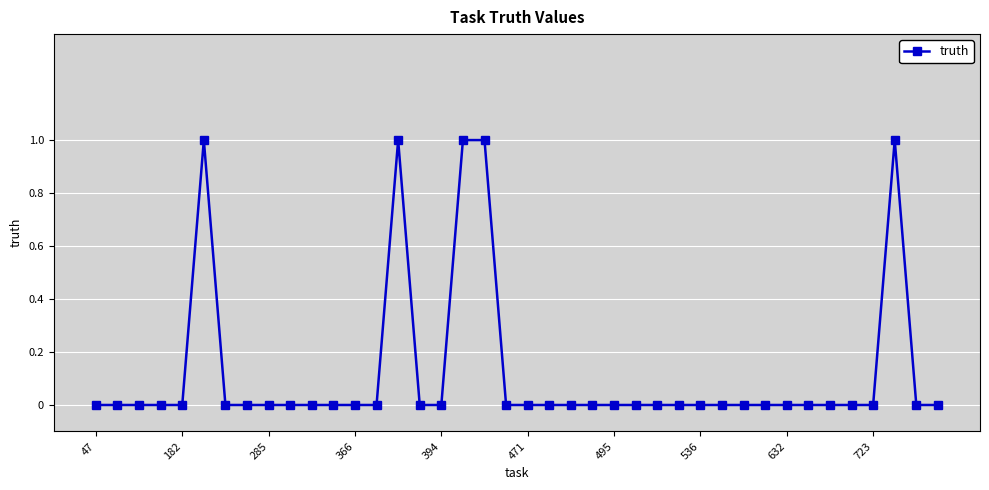

What is the sum of all values?

5